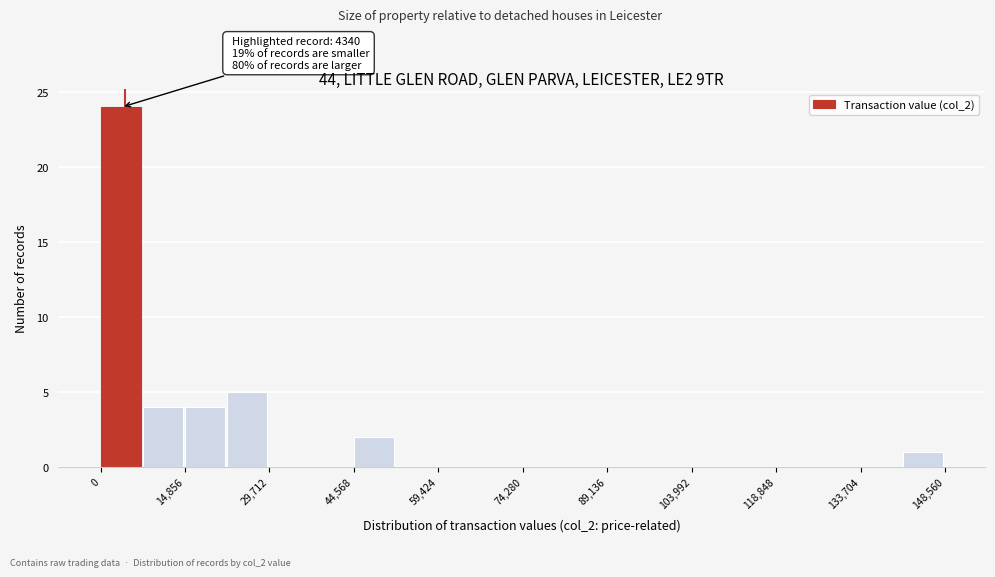

Read against the x-axis, roughly where is the centre of the tallest bar?

4000